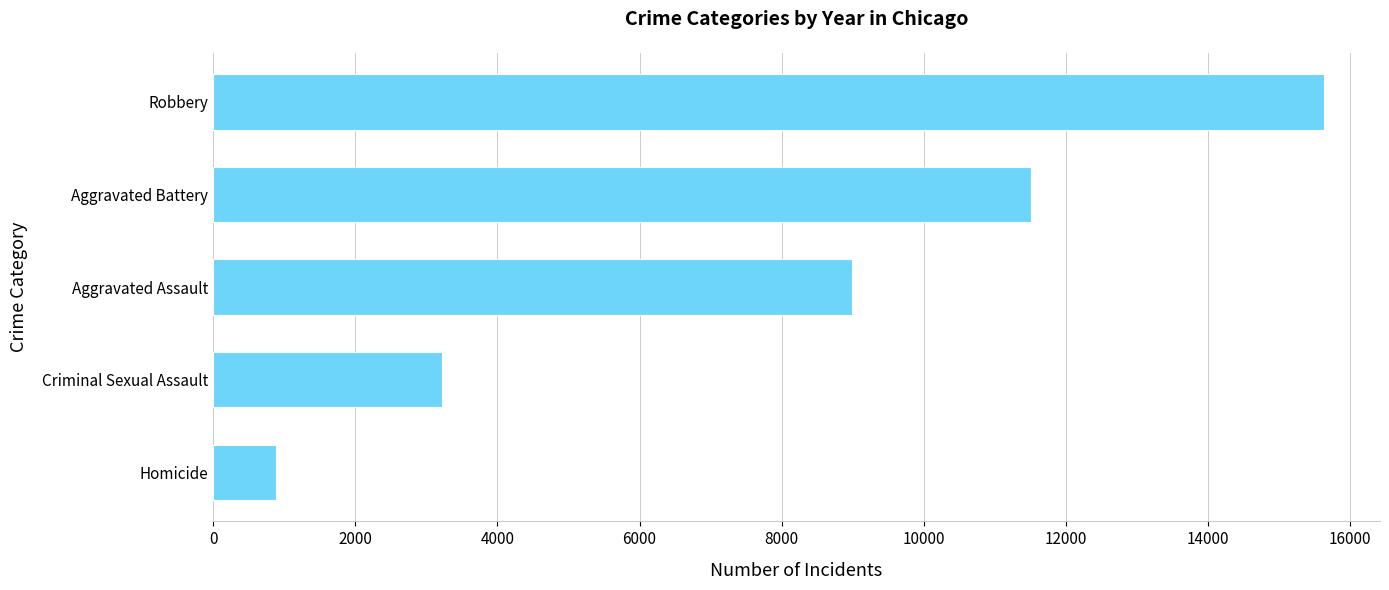

What is the change in value from Robbery to Aggravated Assault?

-6652